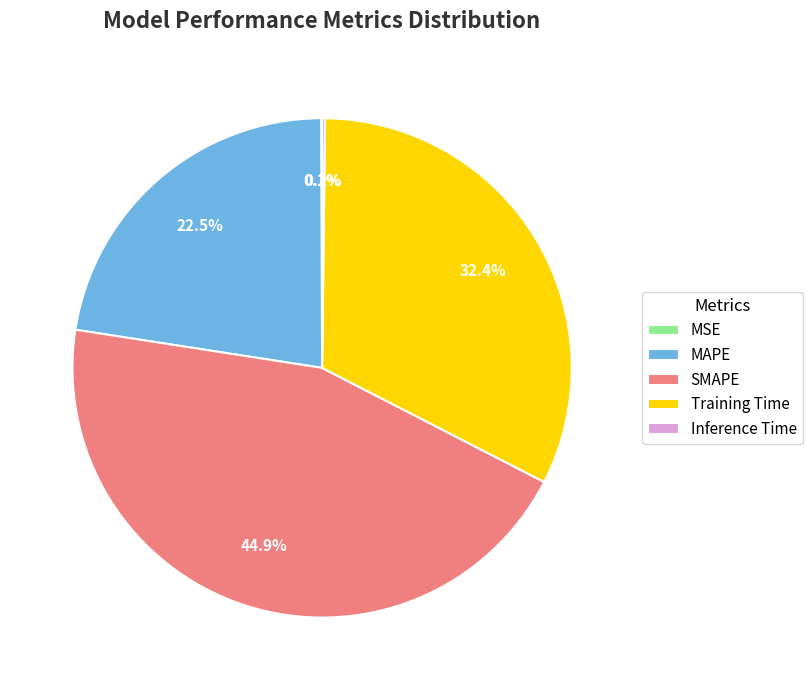

Between SMAPE and MAPE, which is larger?

SMAPE